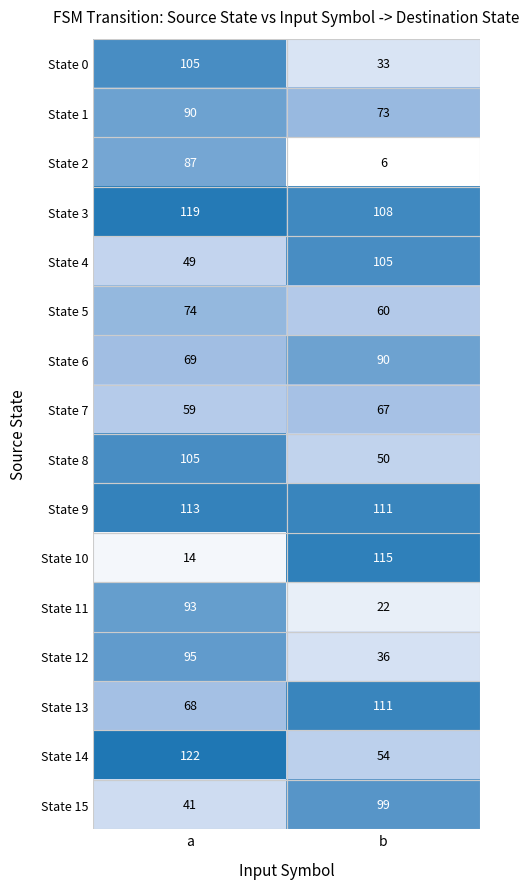

Which series has the largest total across all categories?

State 3